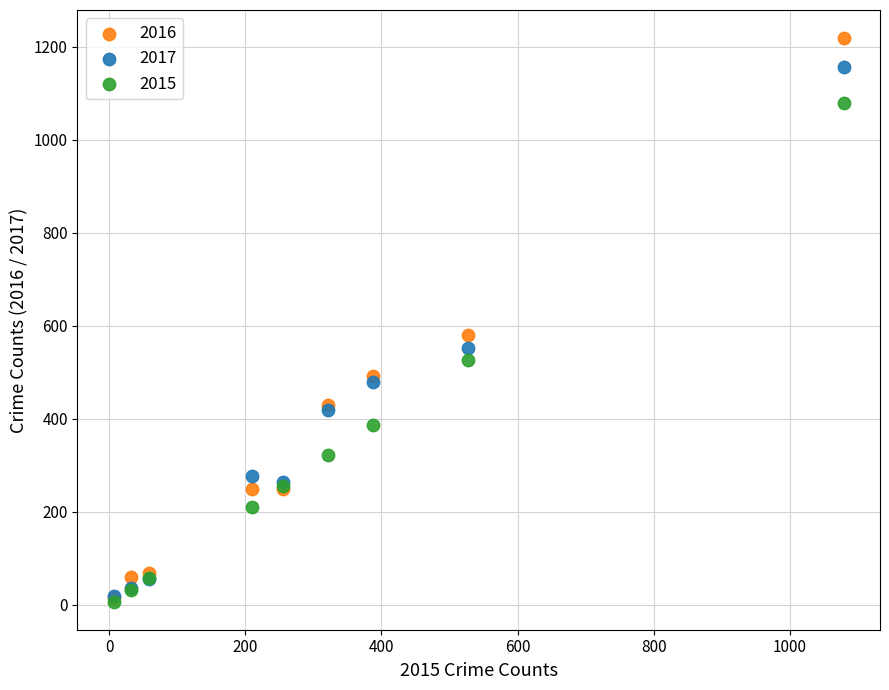

Across all series, what Y value is closest to 612?

579